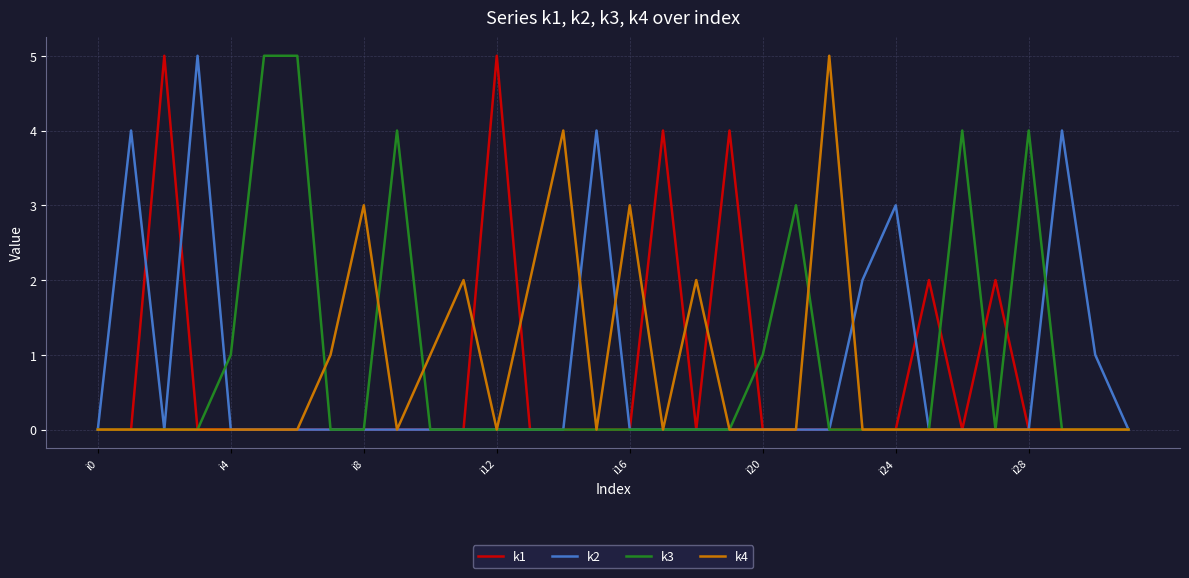

What is the maximum value shown in the chart?

5